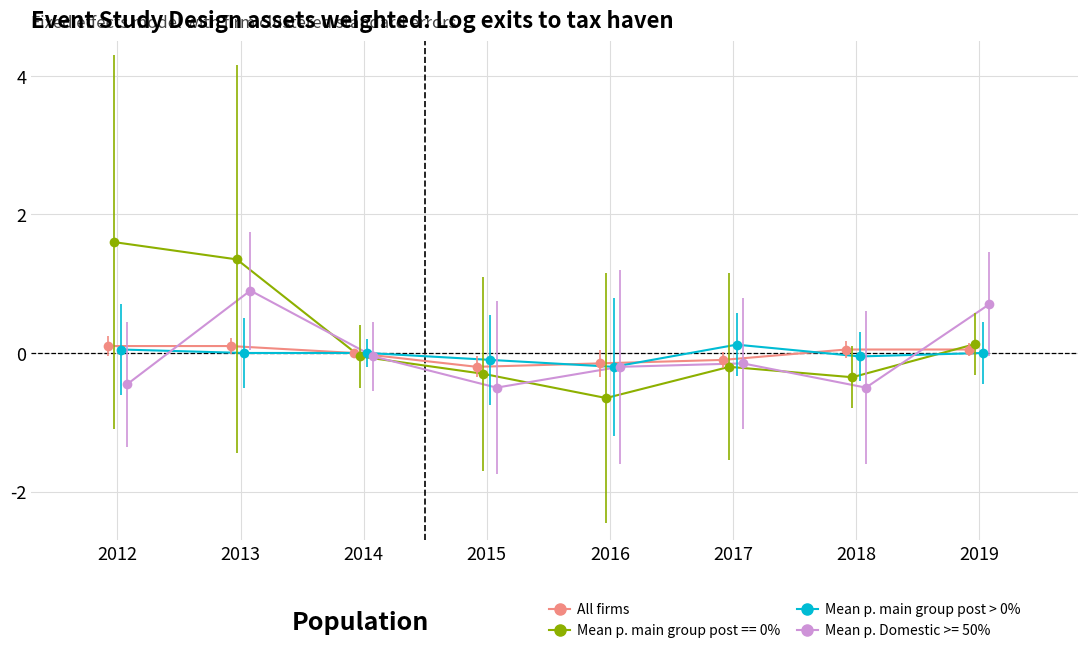

Is this an area chart (filled region under the line)?

No